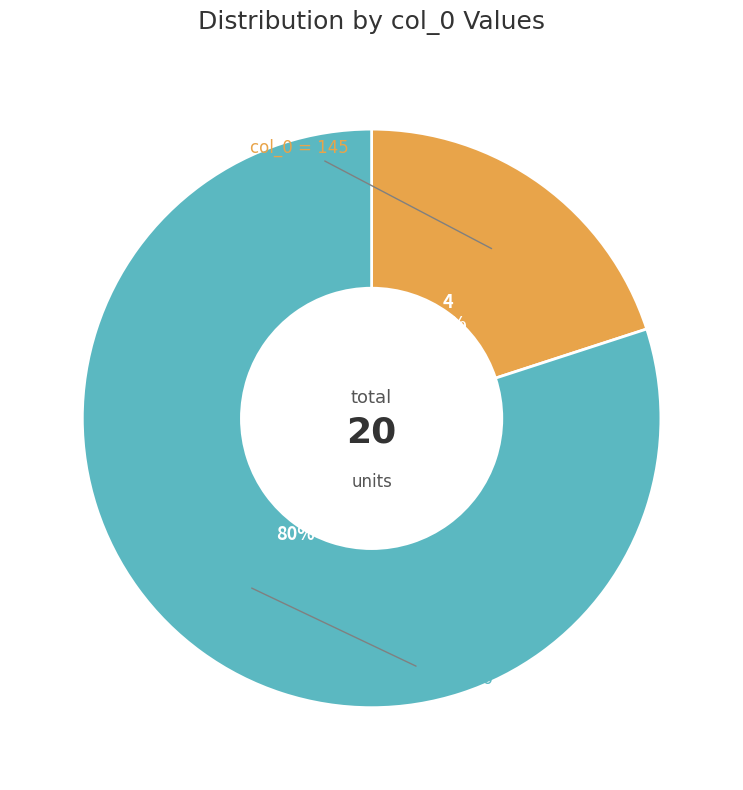

To the nearest percent, what is the average slice percentage?

50%